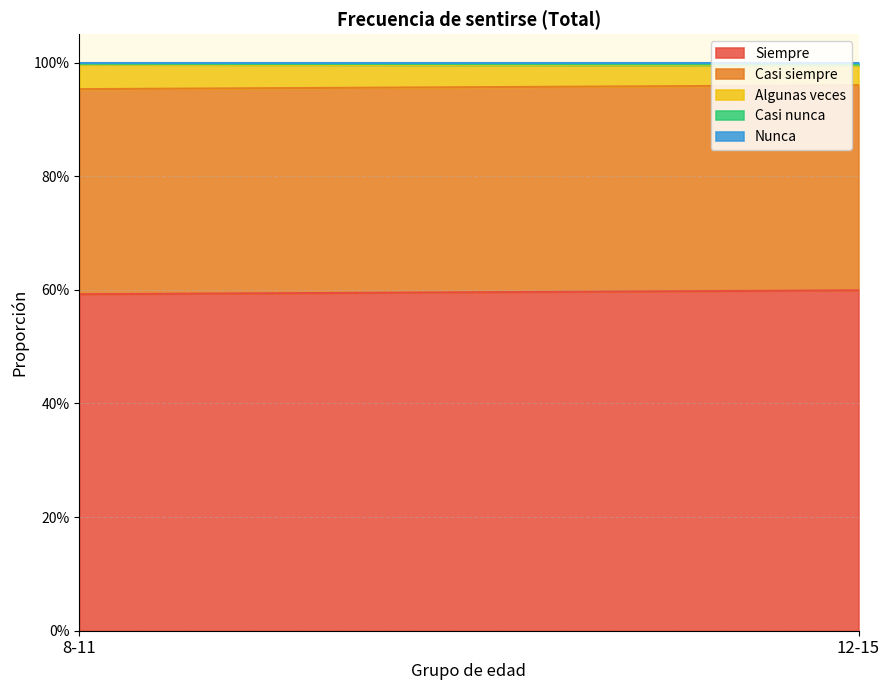

What is the value of the Siempre point at the 1st from the left?

0.6